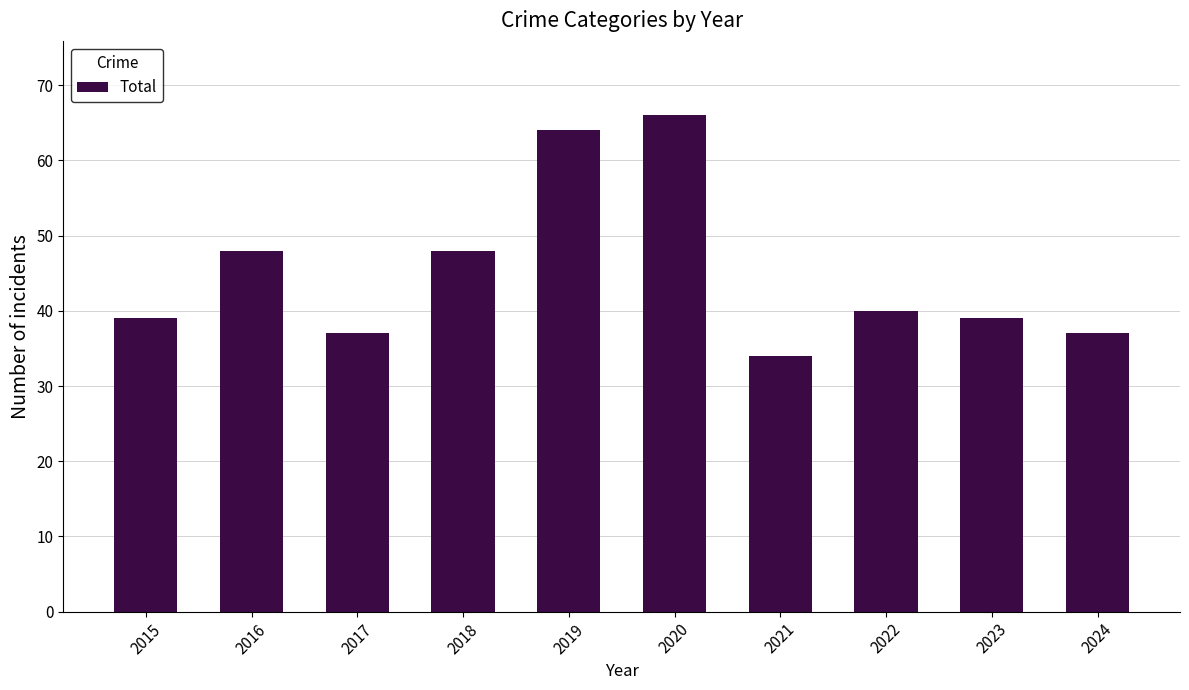

True or false: the data shows 39 at 2023.

True